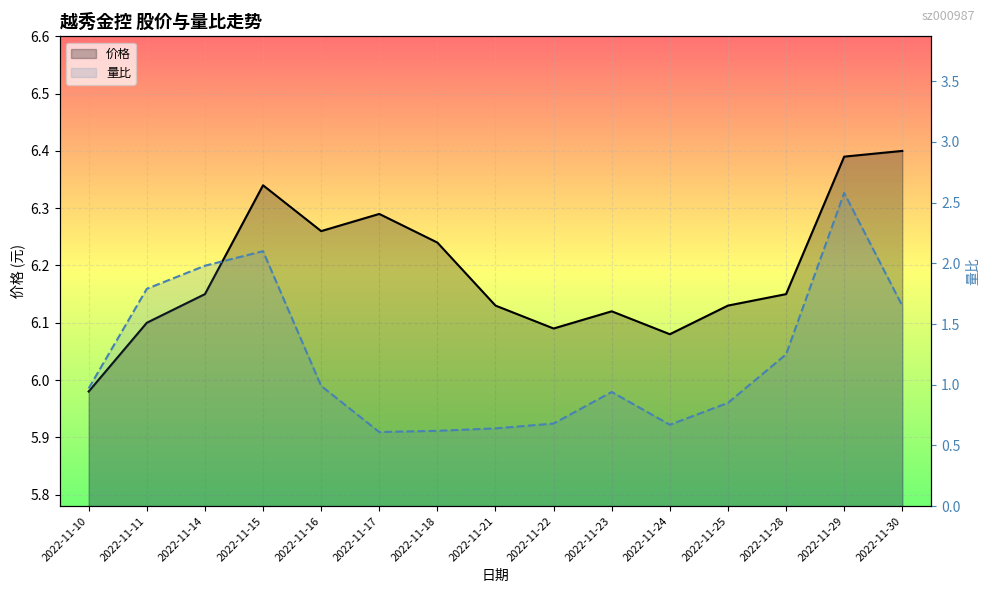

True or false: 价格 and 量比 intersect in this chart.

False